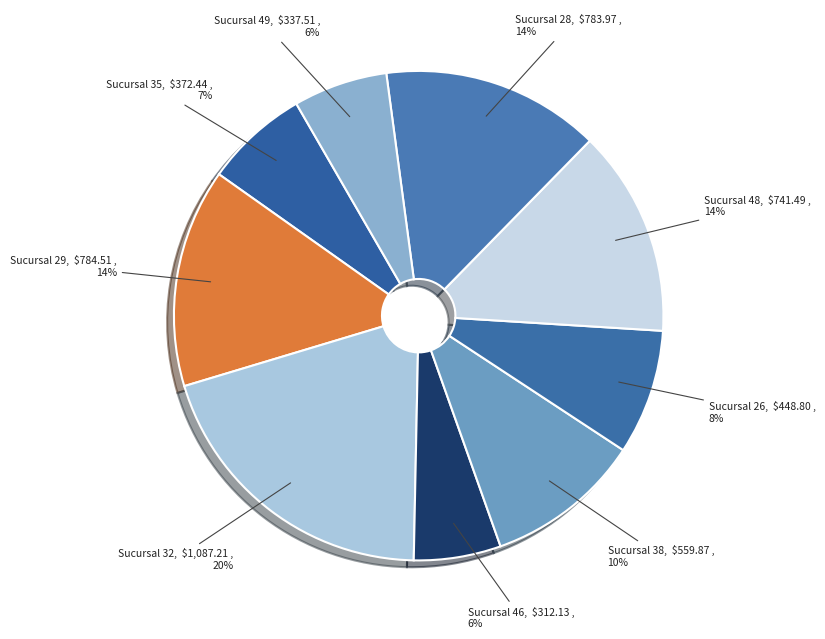

Count the number of slices in the pie.

9